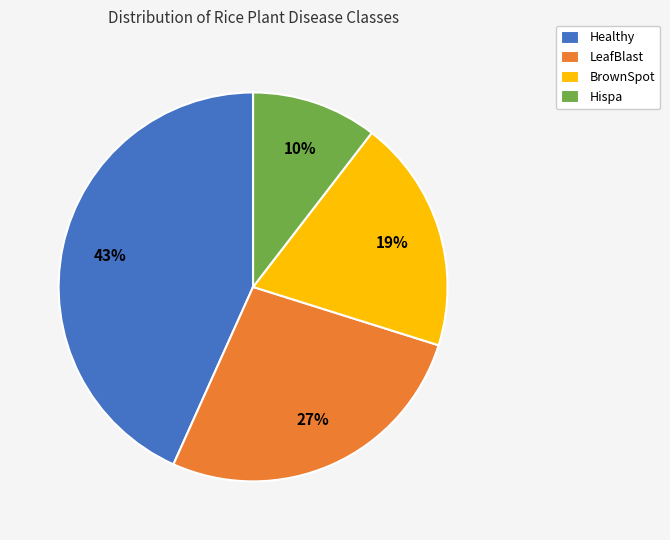

What percentage is the Hispa slice, to the nearest percent?

10%